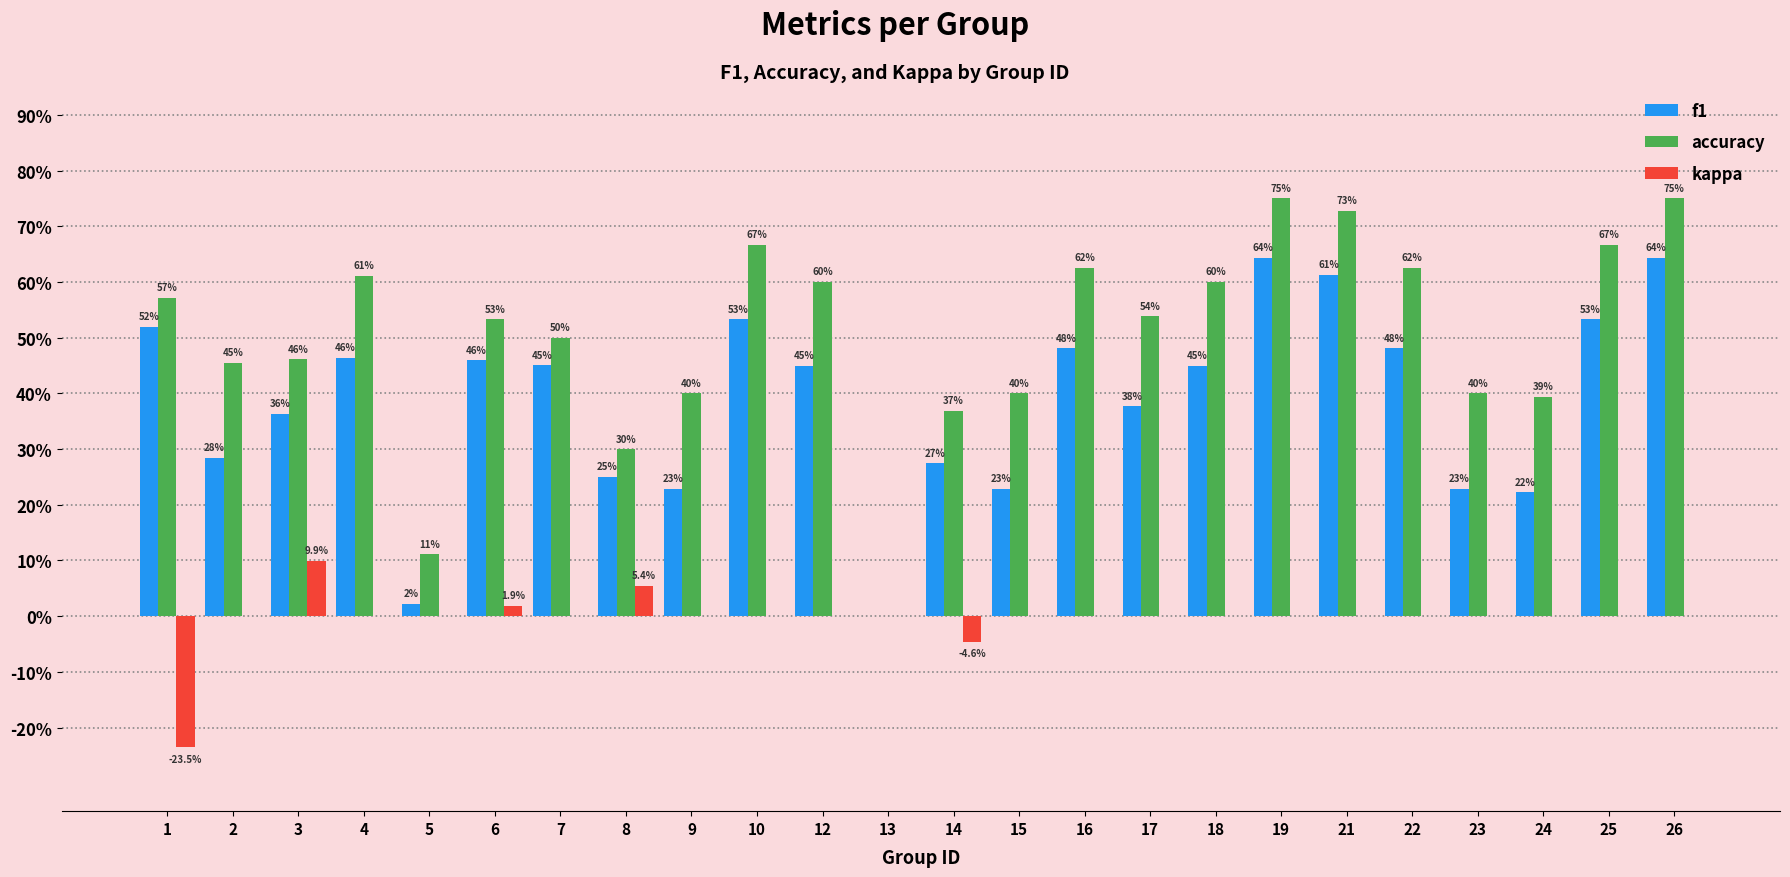

Between 24 and 1, which is larger?

1